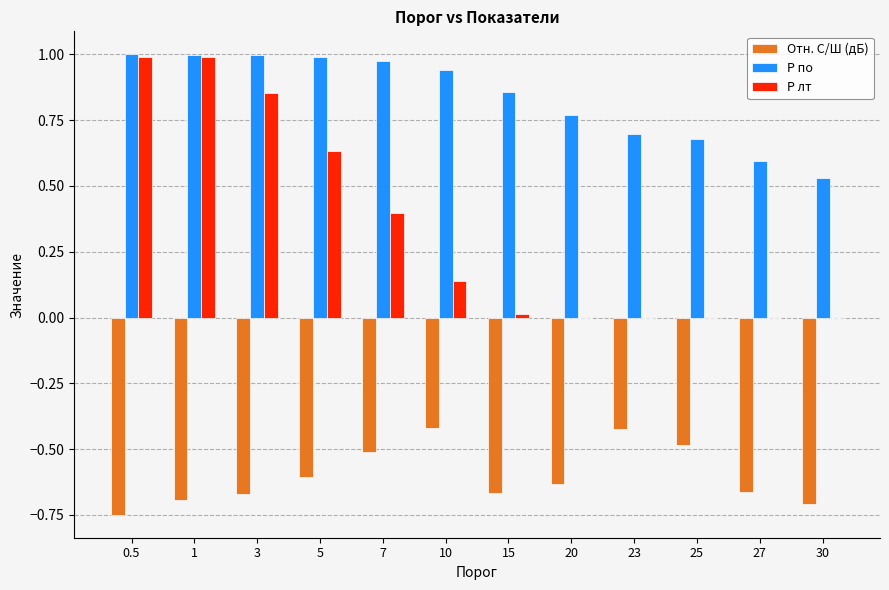

Is the value of P по at 30 greater than the value of Отн. С/Ш (дБ) at 23?

Yes